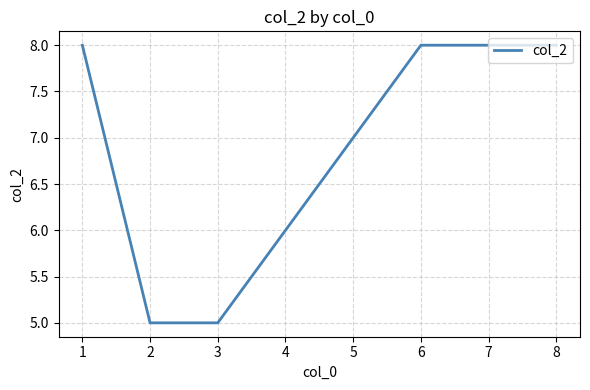

The chart shows a value of 1 at 3. True or false?

False